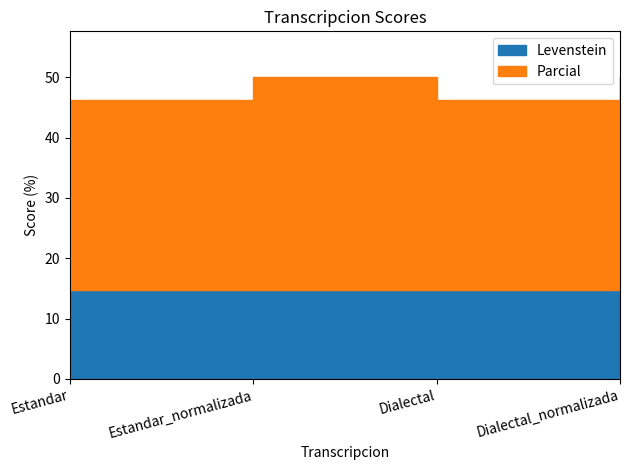

Which series has the largest total across all categories?

Parcial